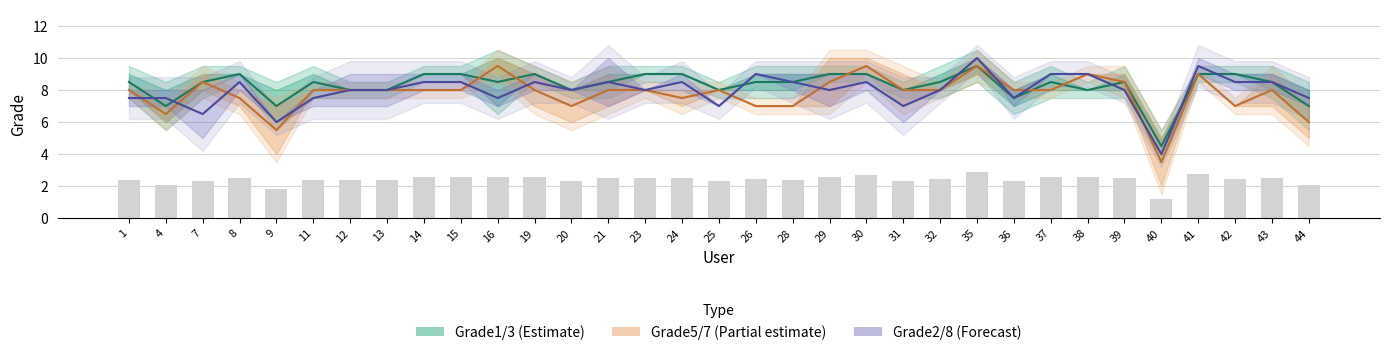

Is the value of Grade5/7 (Partial) at 21 greater than the value of Grade1/3 (Estimate) at 1?

No